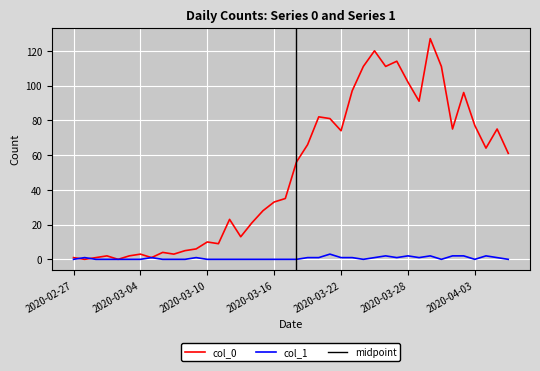

Which series has the largest total across all categories?

col_0